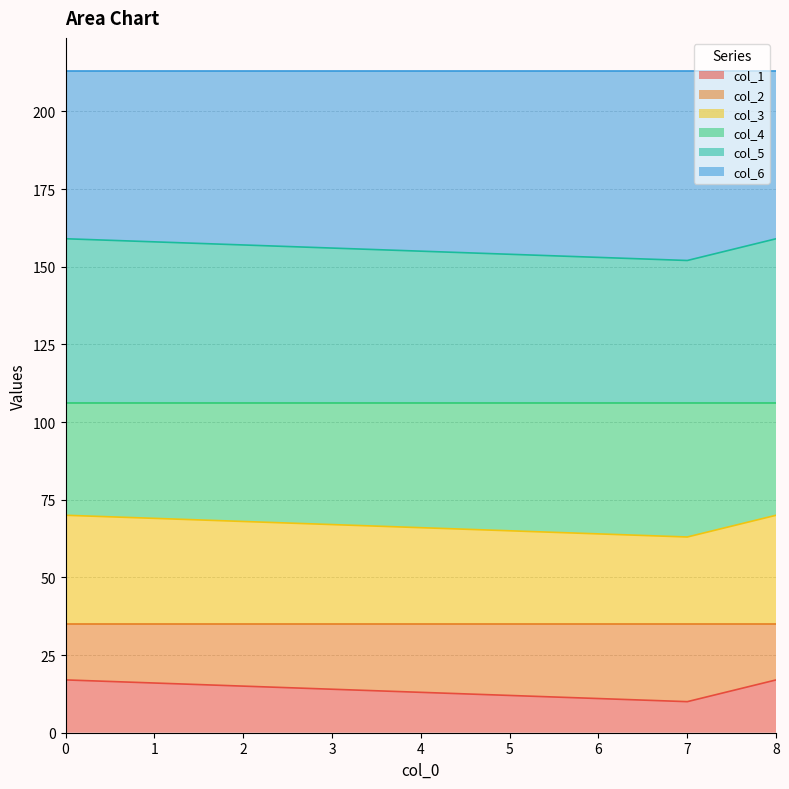

At how many categories does at least one series exceed 67?

9